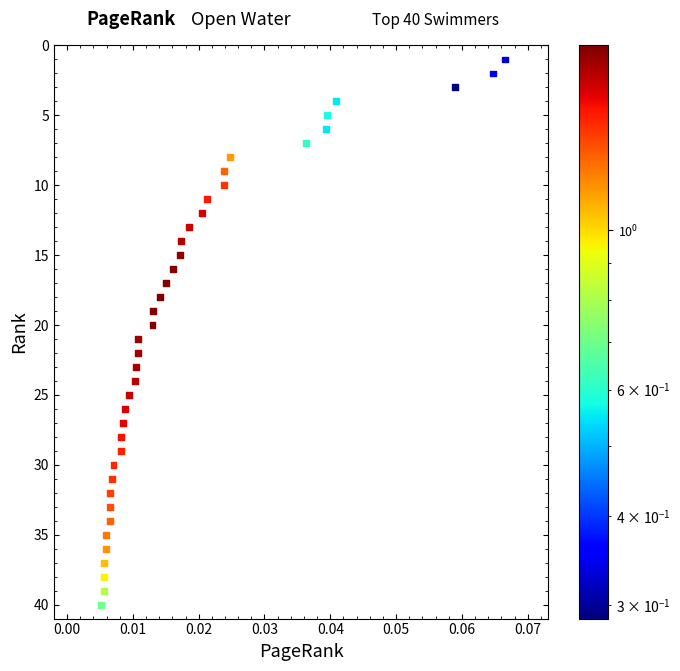

What is the range of Y values (max minus min)?

39